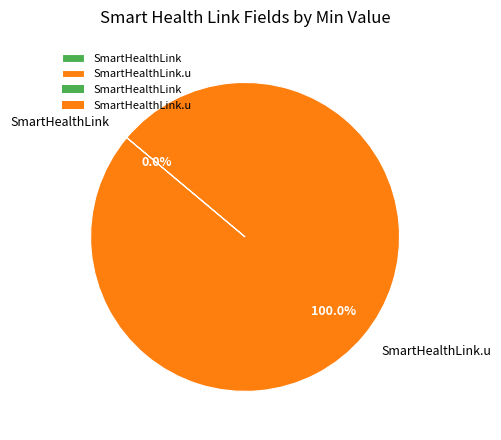

Is SmartHealthLink the majority of the pie?

No